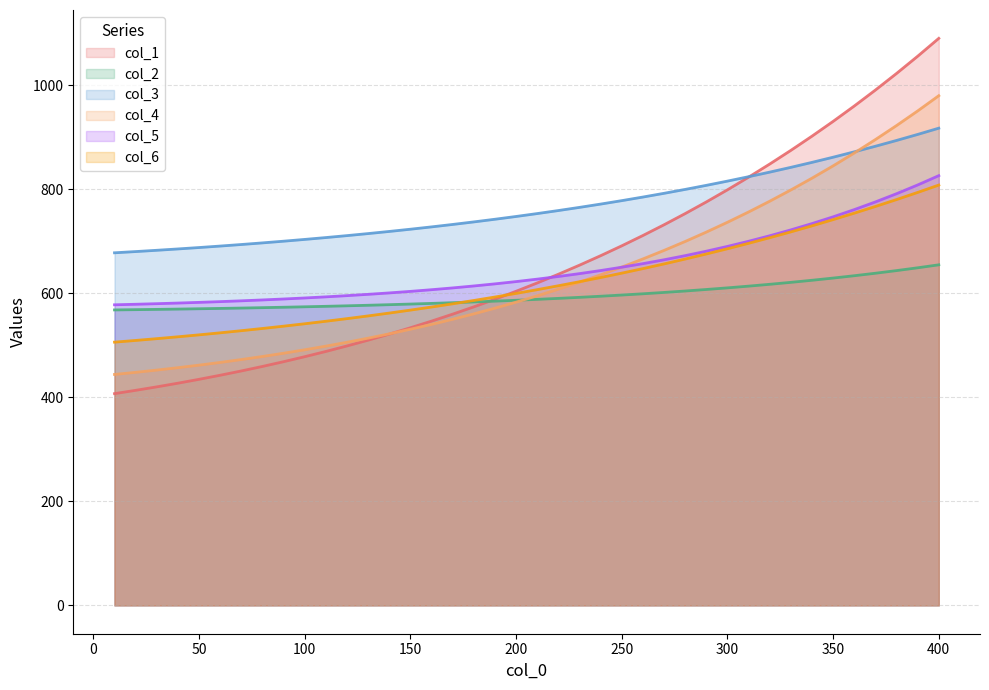

Reading left to right, what are all the values shown in this chart?

col_1: 10=407.3	20=413.6	30=420.3	40=427.4	50=434.8	60=442.6	70=450.9	80=459.6	90=468.7	100=478.3	110=488.4	120=499.0	130=510.1	140=521.8	150=534.0	160=546.8	170=560.2	180=574.2	190=588.9	200=604.2	210=620.2	220=636.9	230=654.4	240=672.6	250=691.6	260=711.4	270=732.1	280=753.6	290=776.0	300=799.3	310=823.6	320=848.9	330=875.2	340=902.5	350=930.9	360=960.5	370=991.2	380=1023.1	390=1056.2	400=1090.7
col_2: 10=568.3	20=568.8	30=569.3	40=569.9	50=570.5	60=571.2	70=571.9	80=572.7	90=573.5	100=574.3	110=575.2	120=576.2	130=577.3	140=578.4	150=579.6	160=580.8	170=582.2	180=583.7	190=585.2	200=586.9	210=588.6	220=590.5	230=592.5	240=594.6	250=596.9	260=599.3	270=601.9	280=604.7	290=607.6	300=610.7	310=614.0	320=617.6	330=621.3	340=625.3	350=629.6	360=634.1	370=638.9	380=643.9	390=649.3	400=655.1
col_3: 10=678.2	20=680.5	30=683.0	40=685.6	50=688.3	60=691.1	70=694.1	80=697.2	90=700.5	100=703.9	110=707.5	120=711.2	130=715.1	140=719.2	150=723.5	160=728.0	170=732.7	180=737.6	190=742.7	200=748.0	210=753.6	220=759.4	230=765.5	240=771.9	250=778.5	260=785.4	270=792.6	280=800.1	290=807.9	300=816.1	310=824.5	320=833.4	330=842.5	340=852.1	350=862.0	360=872.4	370=883.1	380=894.3	390=905.9	400=917.9
col_4: 10=444.2	20=448.2	30=452.6	40=457.2	50=462.1	60=467.3	70=472.9	80=478.7	90=485.0	100=491.6	110=498.6	120=506.1	130=514.0	140=522.3	150=531.1	160=540.5	170=550.3	180=560.7	190=571.7	200=583.2	210=595.4	220=608.2	230=621.7	240=635.8	250=650.7	260=666.4	270=682.8	280=700.0	290=718.0	300=736.9	310=756.7	320=777.4	330=799.1	340=821.7	350=845.4	360=870.1	370=895.9	380=922.9	390=951.0	400=980.4
col_5: 10=578.2	20=579.2	30=580.3	40=581.5	50=582.8	60=584.3	70=585.8	80=587.5	90=589.3	100=591.3	110=593.4	120=595.8	130=598.3	140=601.0	150=604.0	160=607.2	170=610.6	180=614.4	190=618.4	200=622.8	210=627.5	220=632.6	230=638.1	240=644.0	250=650.4	260=657.3	270=664.7	280=672.7	290=681.3	300=690.5	310=700.3	320=710.9	330=722.2	340=734.4	350=747.4	360=761.2	370=776.0	380=791.8	390=808.7	400=826.6
col_6: 10=506.3	20=509.6	30=513.0	40=516.6	50=520.4	60=524.3	70=528.3	80=532.6	90=537.0	100=541.7	110=546.5	120=551.5	130=556.8	140=562.3	150=568.0	160=573.9	170=580.0	180=586.5	190=593.1	200=600.1	210=607.3	220=614.8	230=622.6	240=630.7	250=639.1	260=647.8	270=656.8	280=666.2	290=675.9	300=686.0	310=696.4	320=707.2	330=718.4	340=730.0	350=742.0	360=754.5	370=767.3	380=780.6	390=794.3	400=808.5